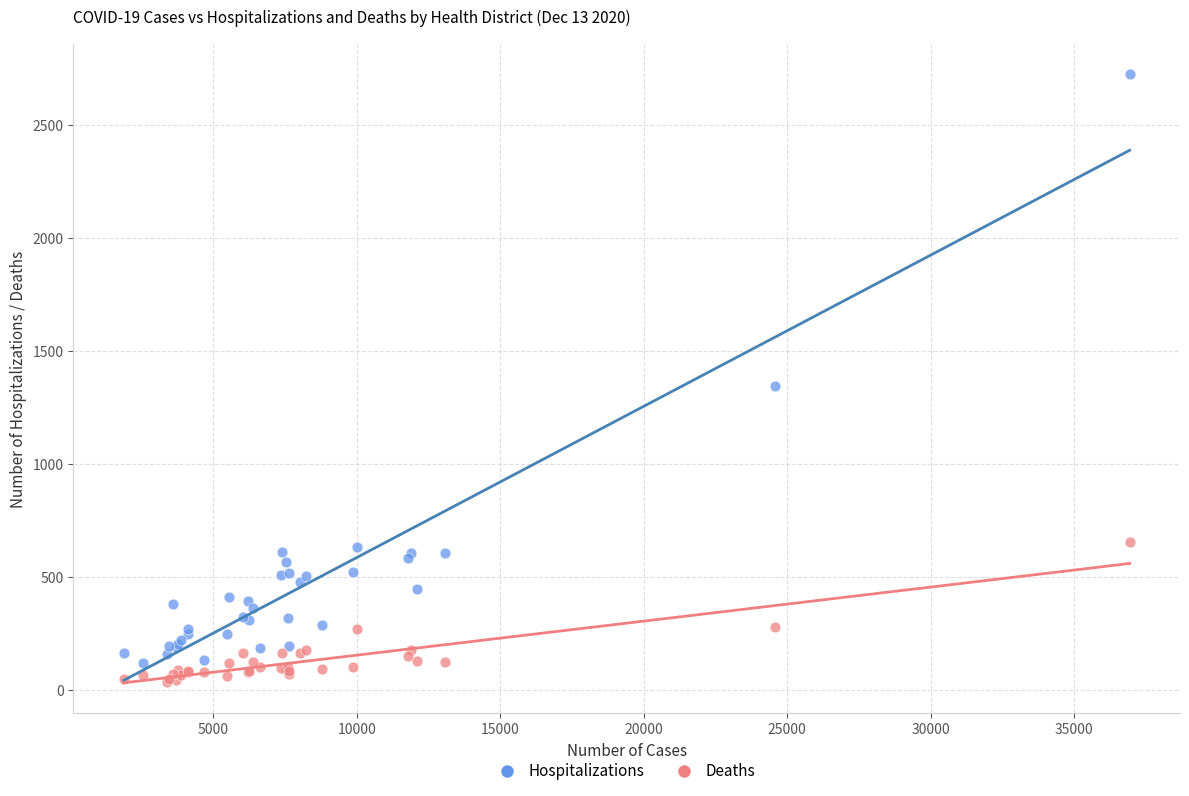

Across all series, what Y value is closest to 1382?

1345